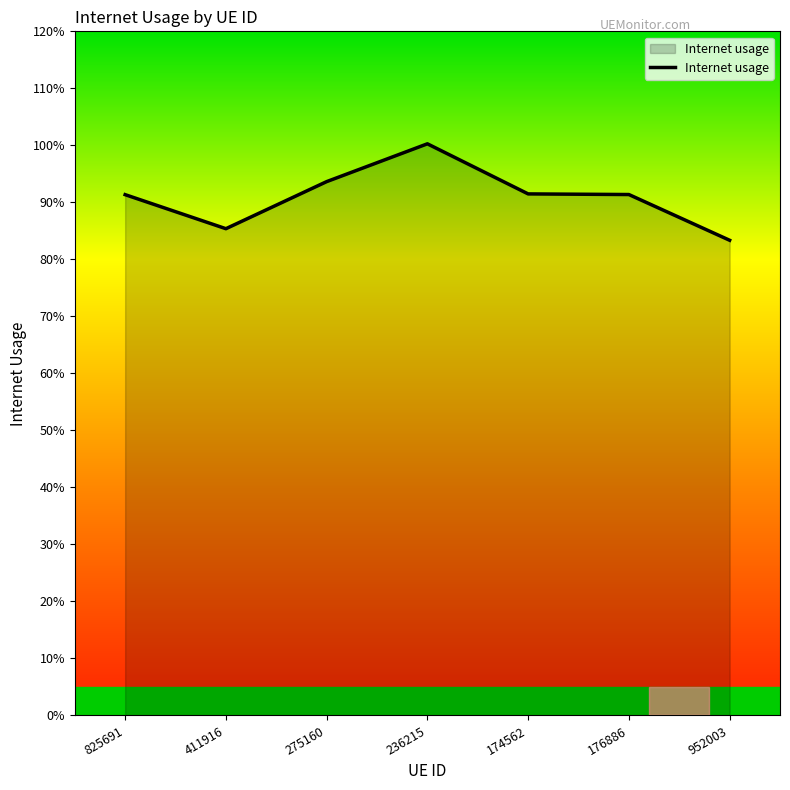

What value does the data have at 176886?

0.9